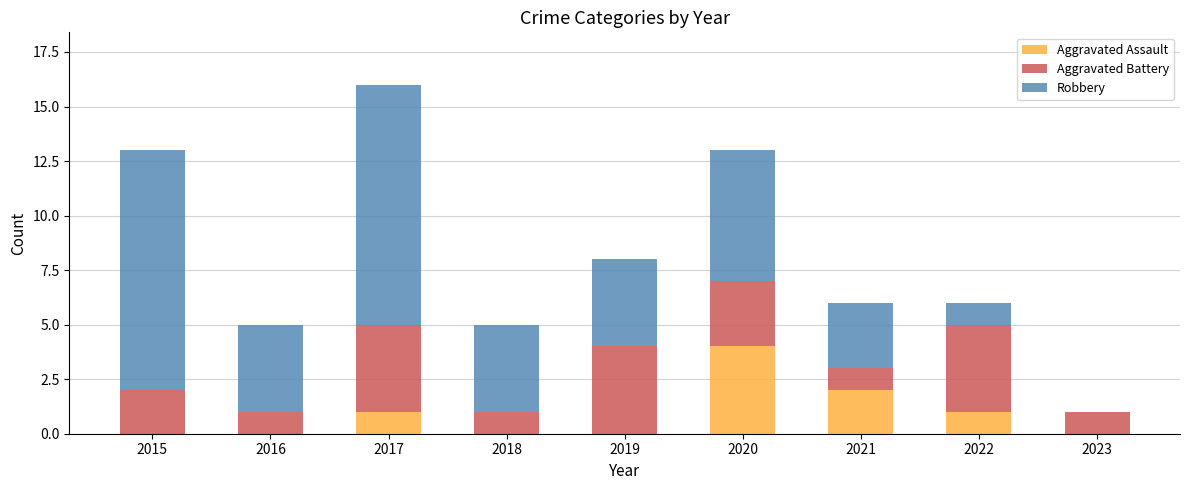

Does the chart contain stacked bars?

Yes